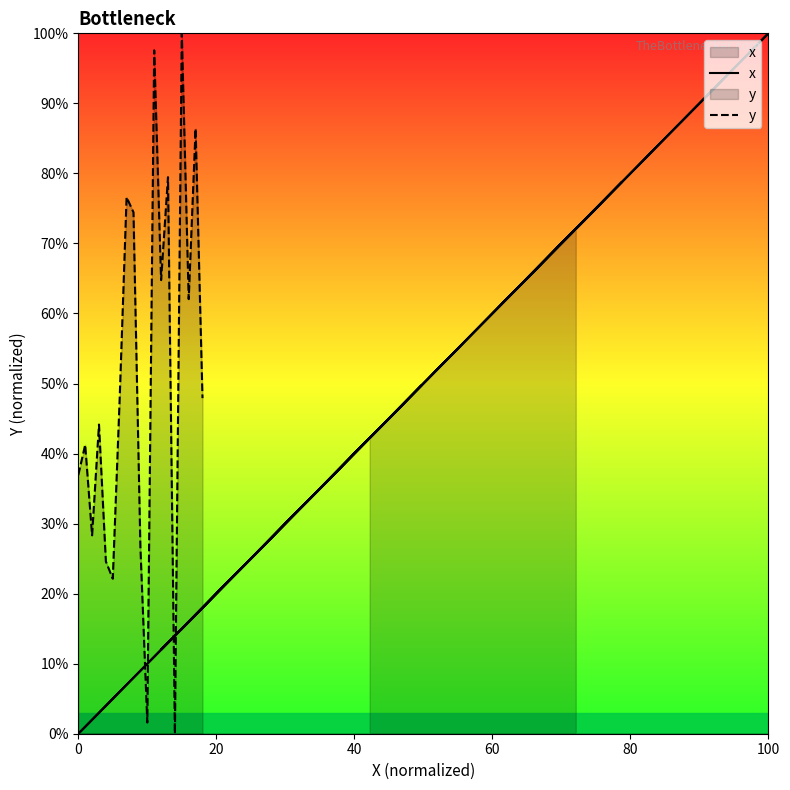

Which series has the widest spread of values?

x